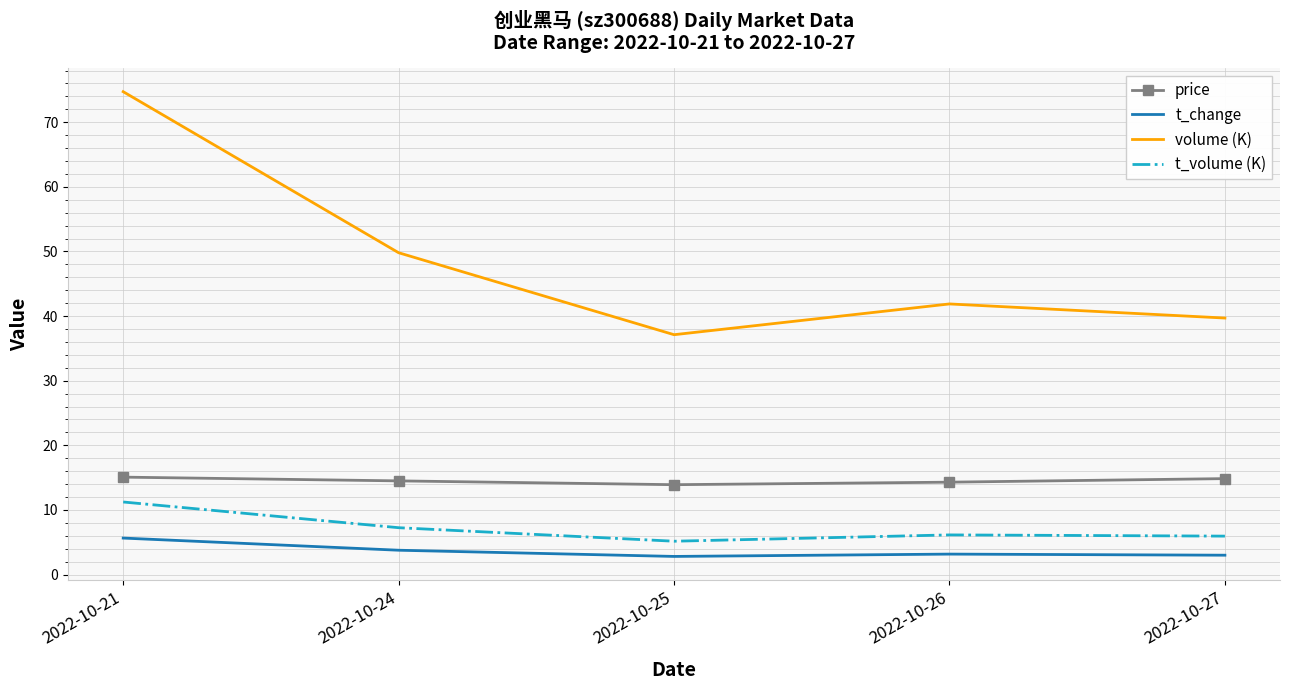

The value of price at 2022-10-21 is 6.8. True or false?

False